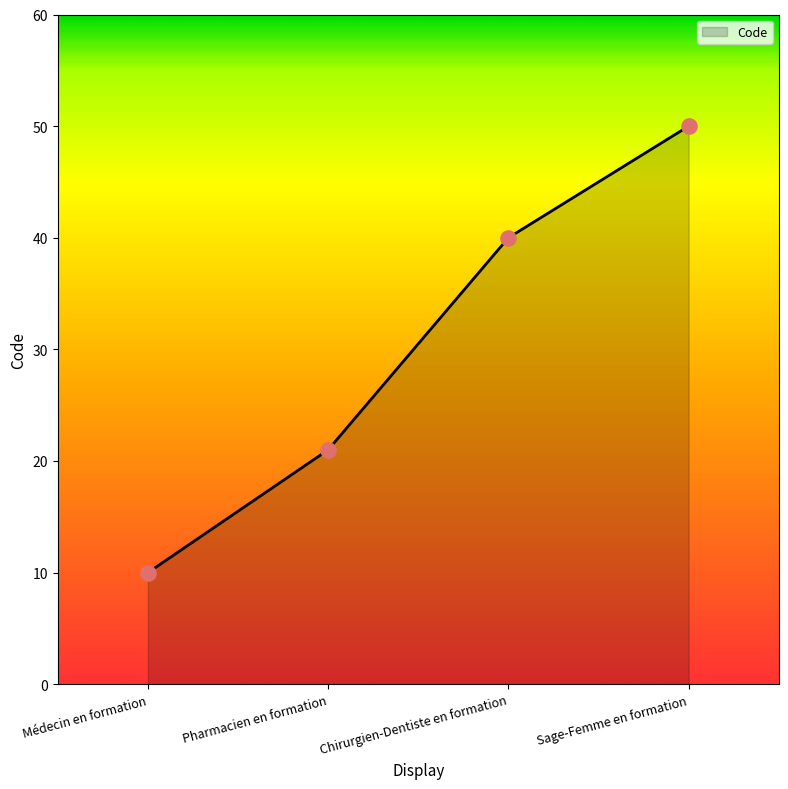

What is the ratio of the value at Sage-Femme en formation to the value at Médecin en formation?

5.0